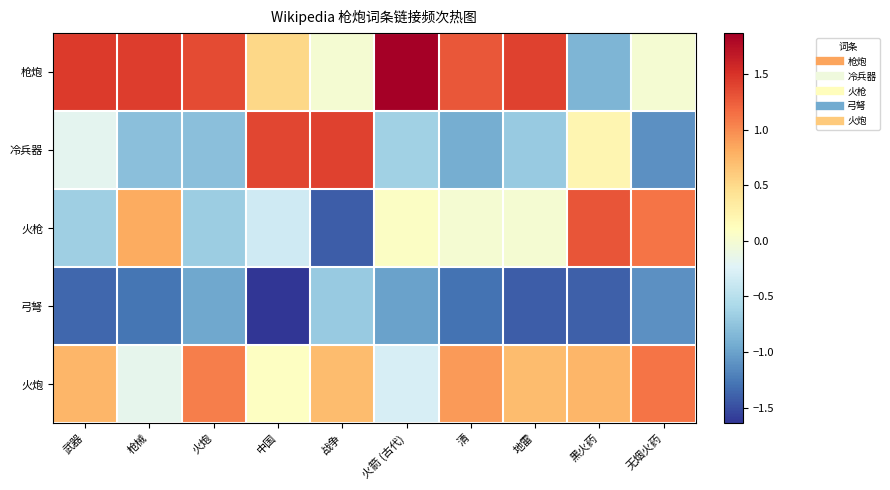

Reading right to left, extract all data points from this chart.

枪炮: 无烟火药=0.0	黑火药=-0.9	地雷=1.4	清=1.3	火箭 (古代)=1.9	战争=0.0	中国=0.5	火炮=1.4	枪械=1.4	武器=1.5
冷兵器: 无烟火药=-1.1	黑火药=0.2	地雷=-0.7	清=-0.9	火箭 (古代)=-0.6	战争=1.4	中国=1.4	火炮=-0.8	枪械=-0.8	武器=-0.2
火枪: 无烟火药=1.1	黑火药=1.3	地雷=0.0	清=0.0	火箭 (古代)=0.1	战争=-1.4	中国=-0.3	火炮=-0.7	枪械=0.8	武器=-0.7
弓弩: 无烟火药=-1.1	黑火药=-1.4	地雷=-1.4	清=-1.3	火箭 (古代)=-1.0	战争=-0.7	中国=-1.6	火炮=-1.0	枪械=-1.3	武器=-1.4
火炮: 无烟火药=1.1	黑火药=0.8	地雷=0.7	清=0.9	火箭 (古代)=-0.3	战争=0.7	中国=0.1	火炮=1.1	枪械=-0.2	武器=0.8